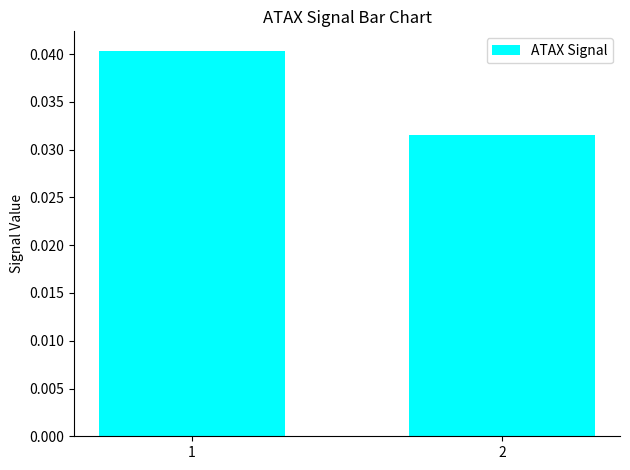

List the labels in order of value, largest first.

1, 2